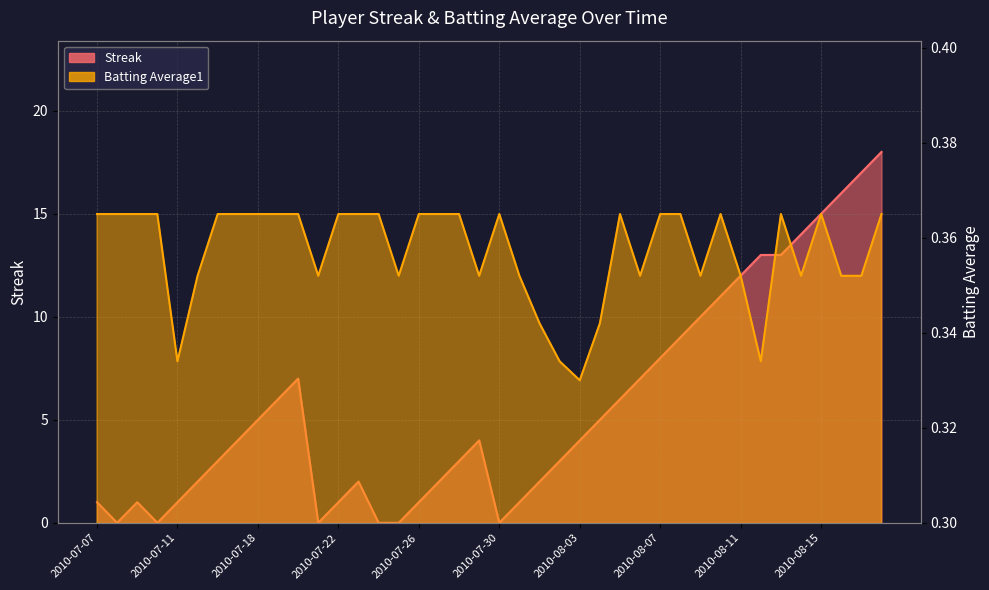

At how many categories does at least one series exceed 7?

12